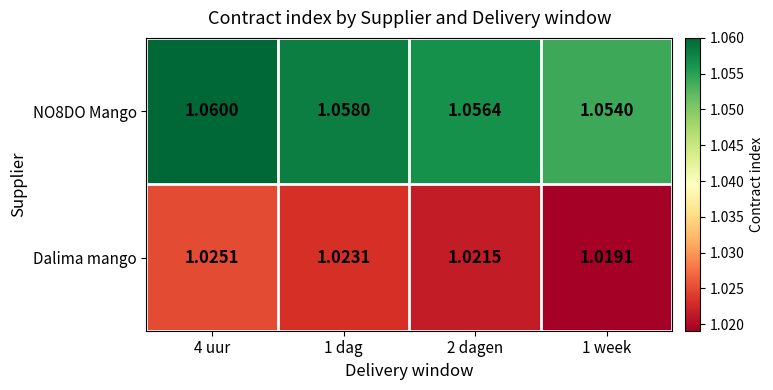

What is the total value across all series at 2 dagen?

2.1